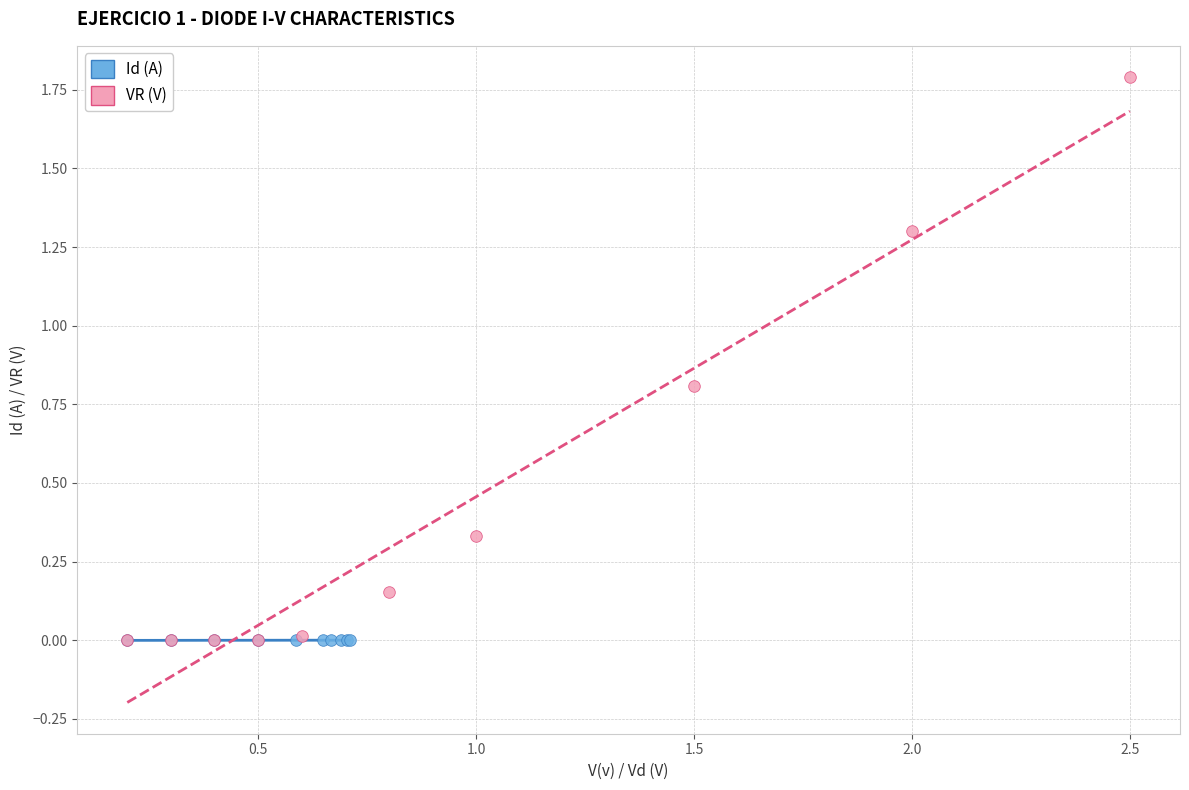

Which series reaches the maximum Y coordinate?

VR (V)